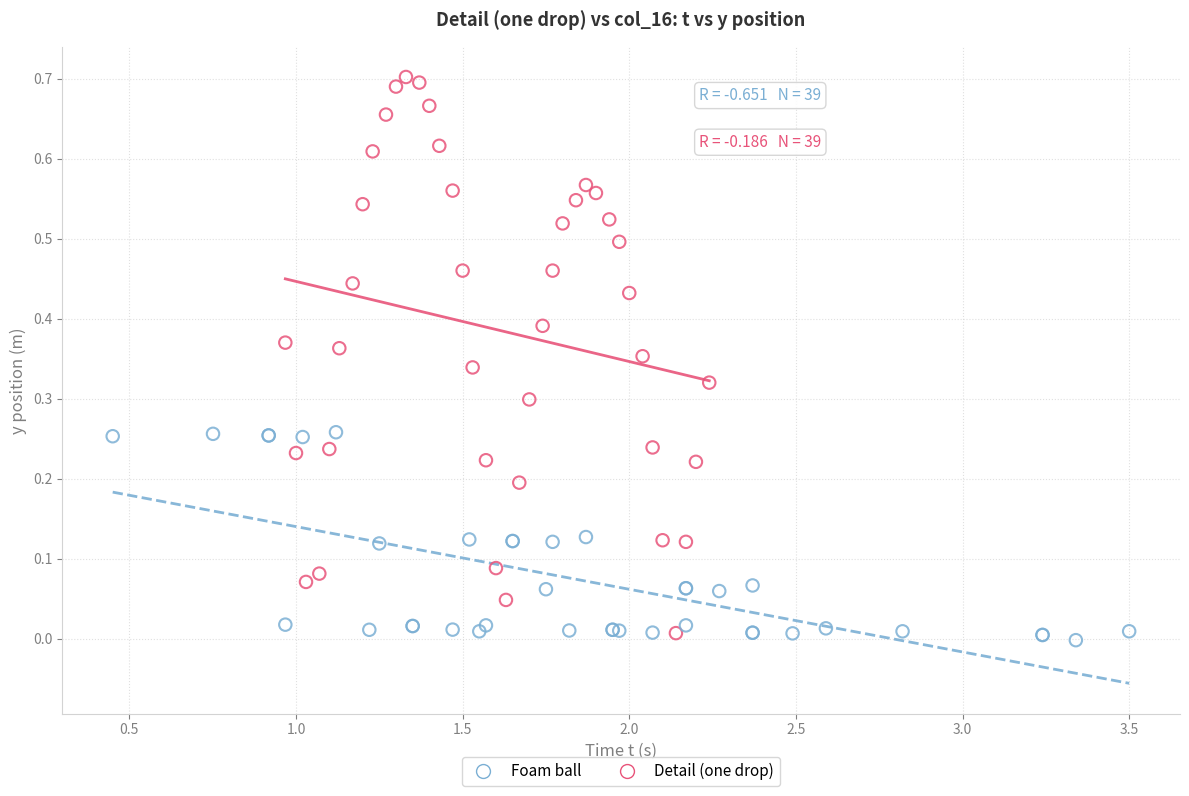

Which series has the widest spread of Y values?

Detail (one drop)